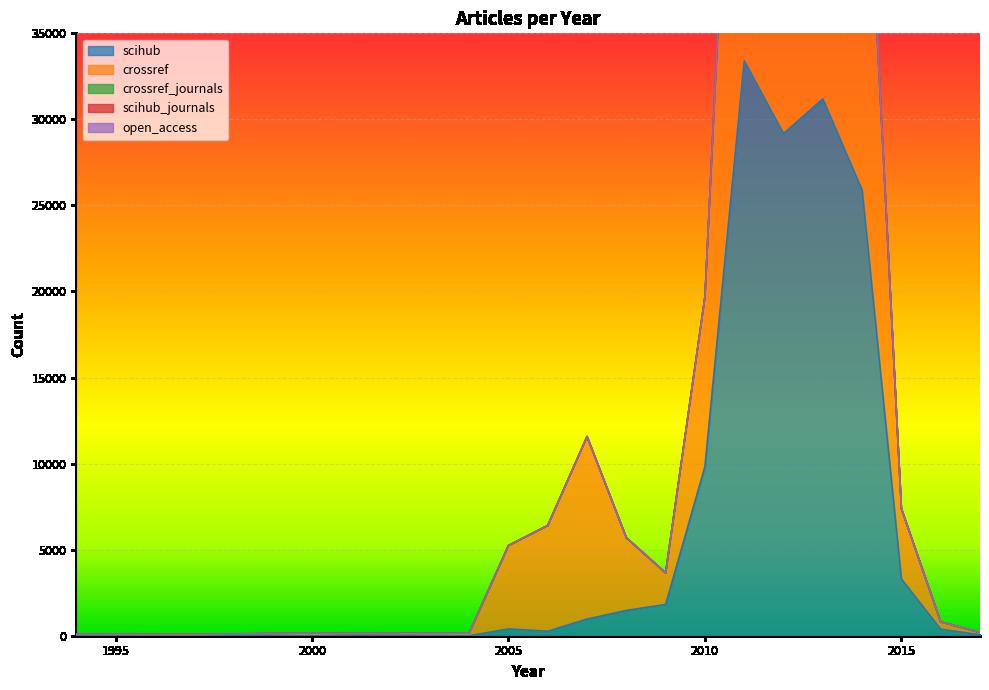

True or false: scihub_journals and scihub cross at least once.

True